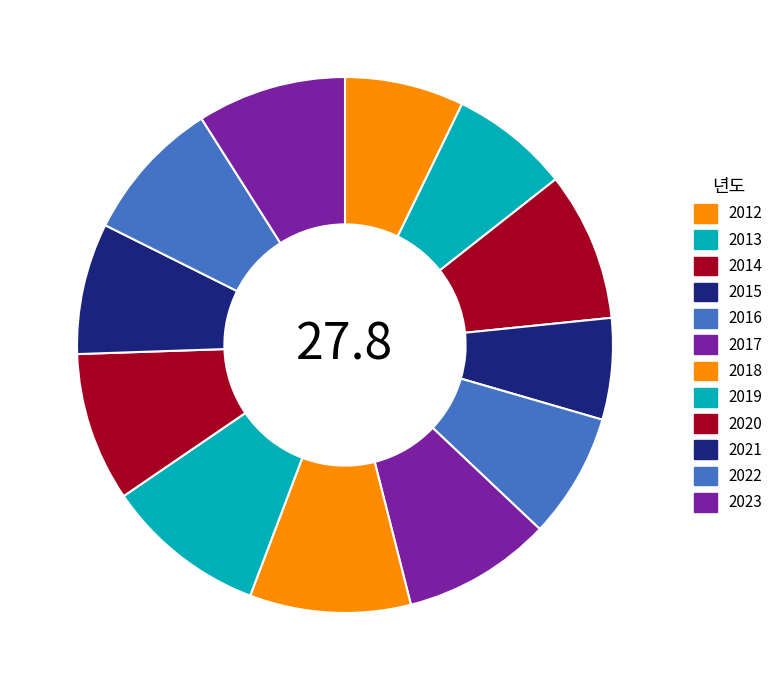

What is the ratio of the value at 2012 to the value at 2020?

0.8